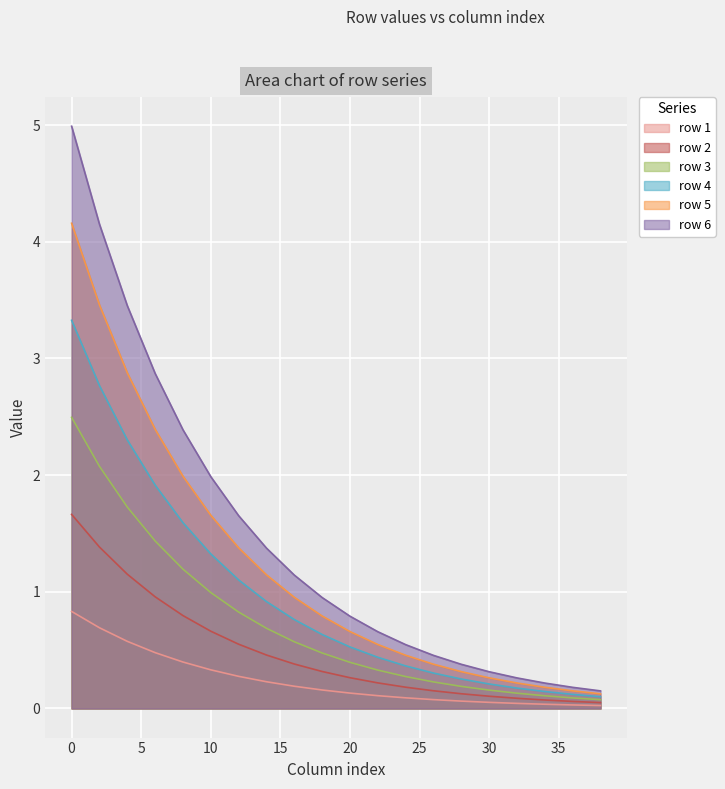

True or false: pos_1 and pos_3 cross at least once.

False